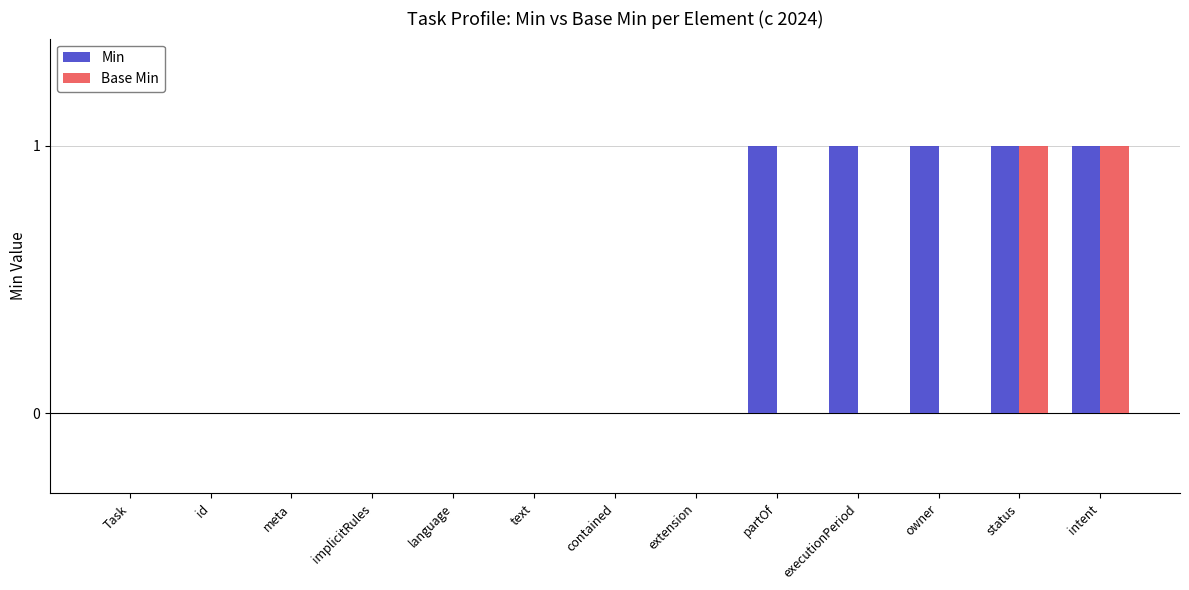

Are the bars horizontal?

No